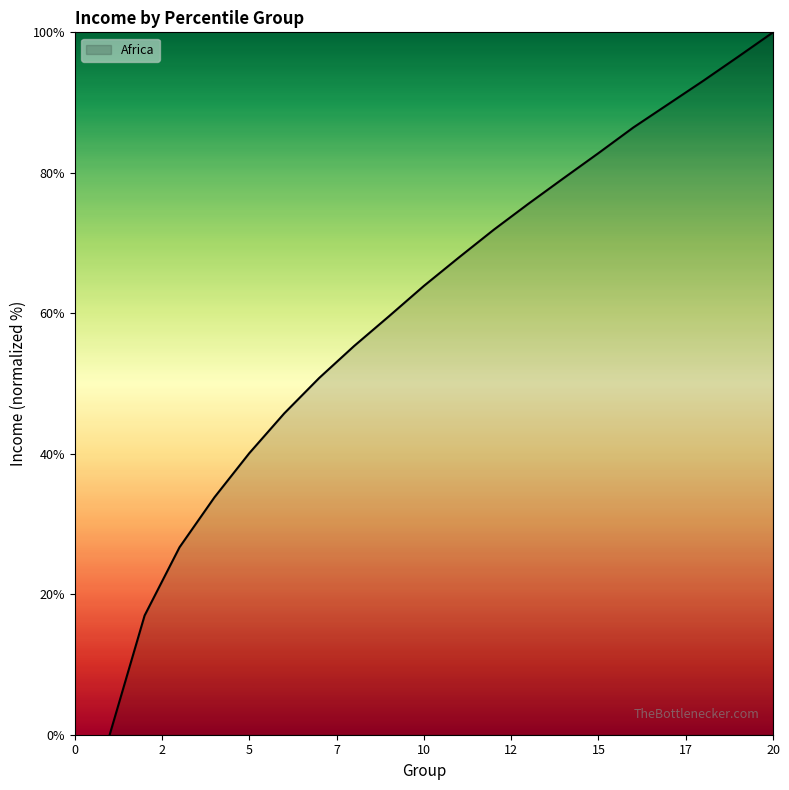

Does the chart display data point markers on the line(s)?

No